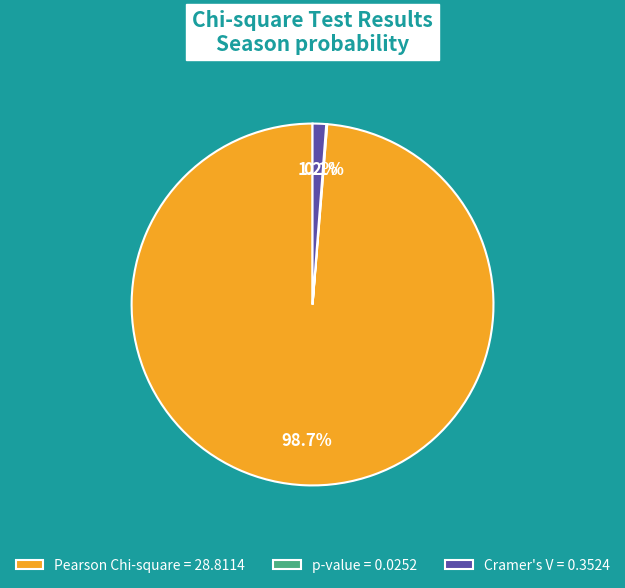

Is the sum of Cramer's V = 0.3524 and Pearson Chi-square = 28.8114 greater than half?

Yes